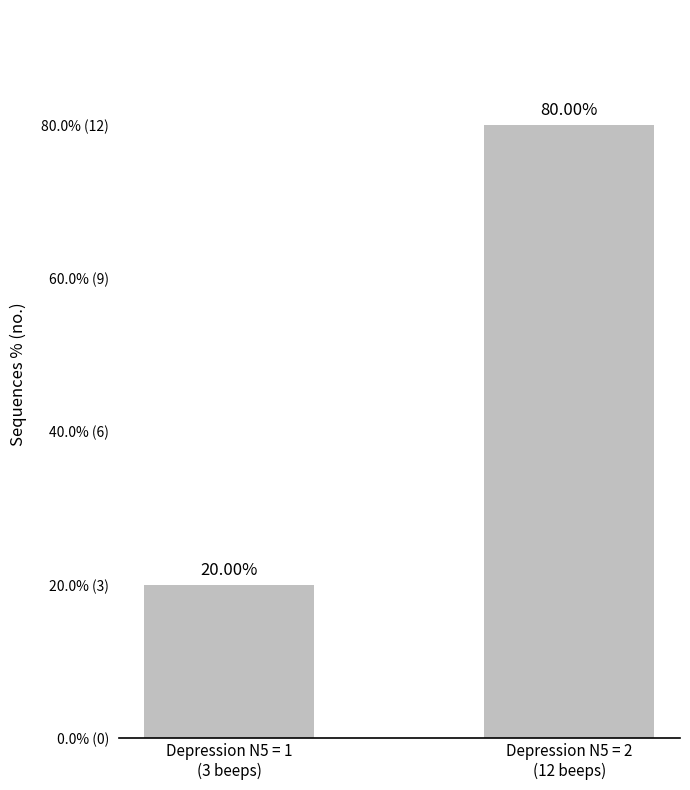

What is the maximum value shown in the chart?

80